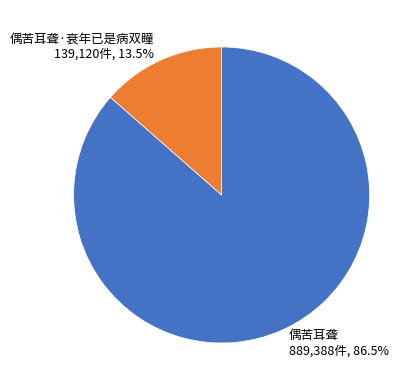

Approximately how many times larger is the value at 偶苦耳聋·衰年已是病双瞳 compared to 偶苦耳聋?

0.2